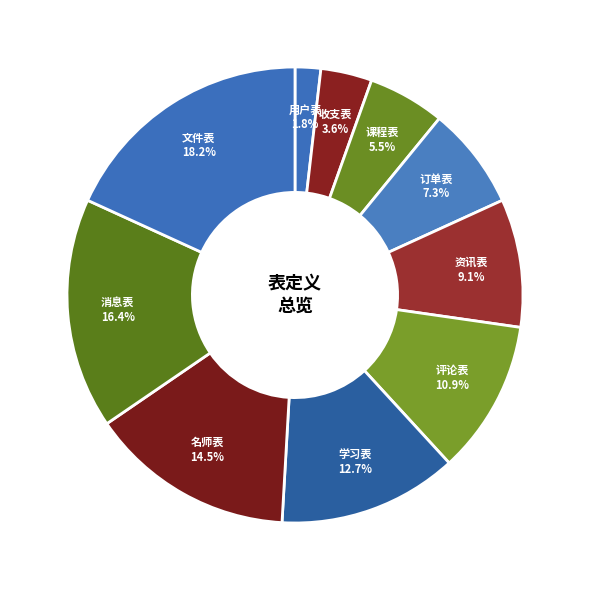

Is there a majority slice in this chart?

No